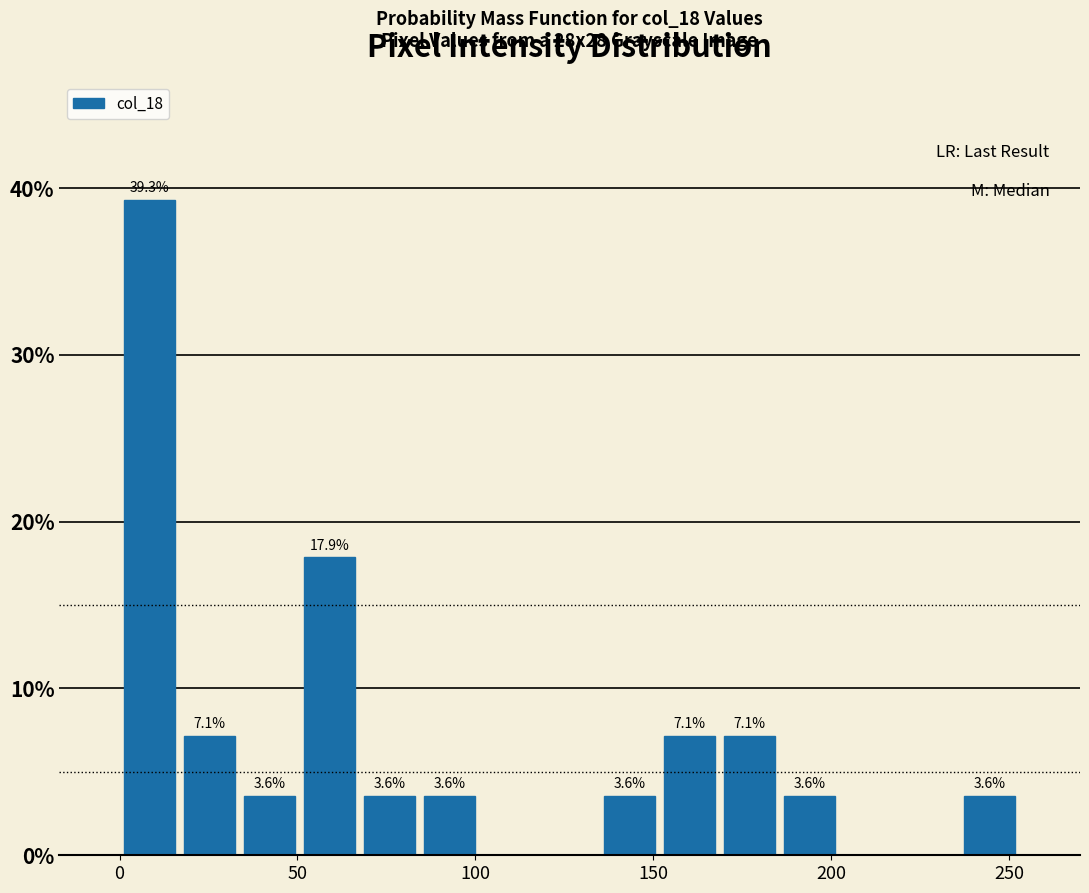

Around what value on the x-axis is the tallest bar? Give the approximate position of its centre, as read against the axis.

10